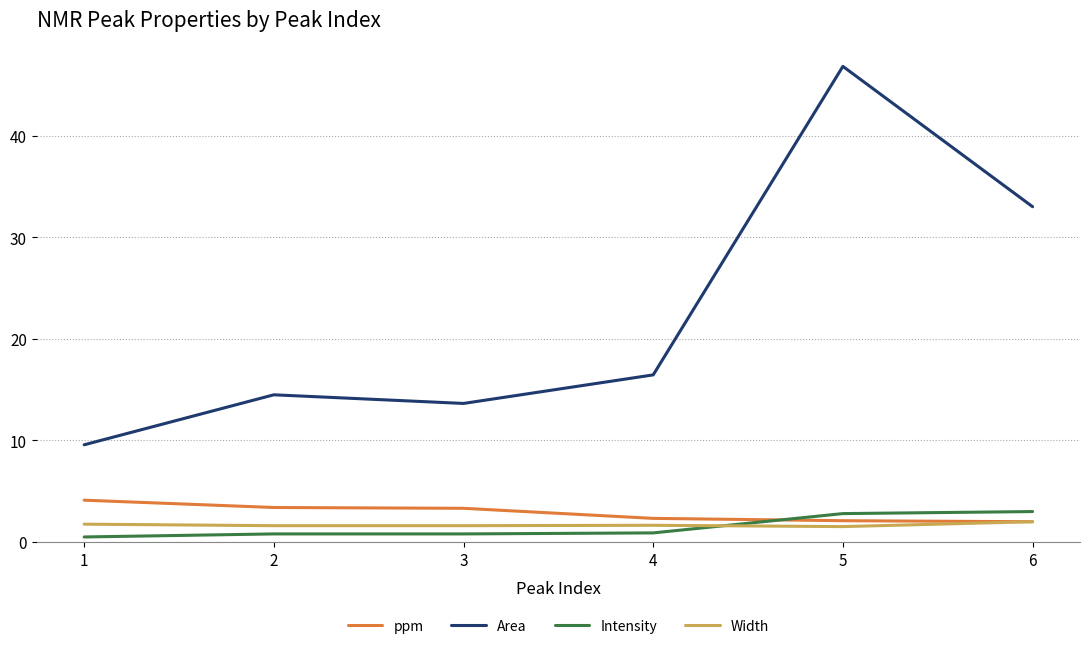

Where does the Area series first go above 16?

4